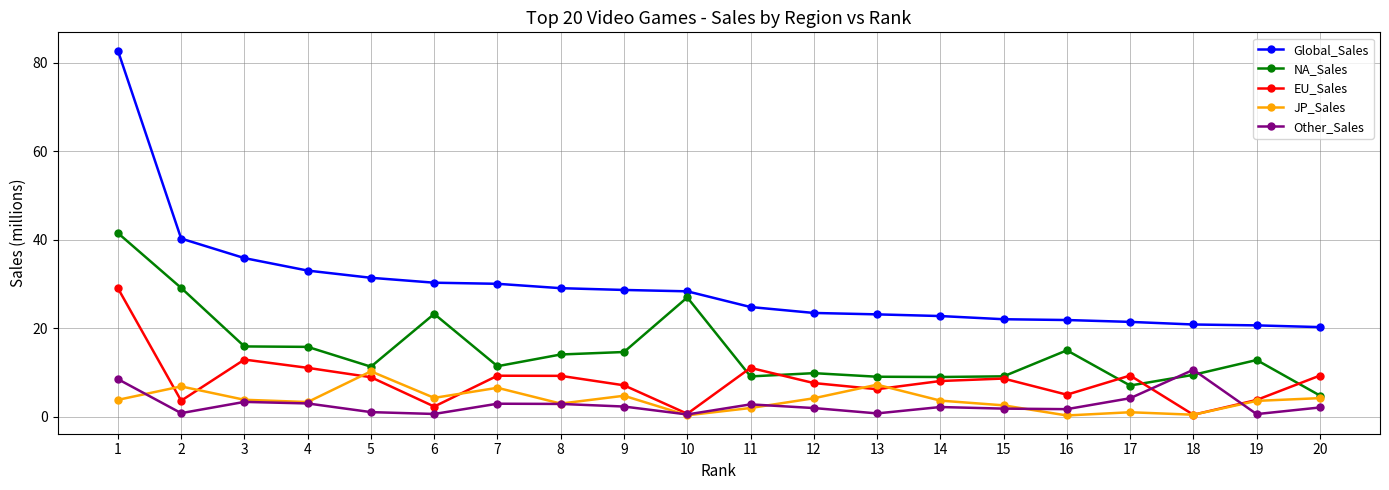

Is the value of EU_Sales at 10 greater than the value of NA_Sales at 2?

No